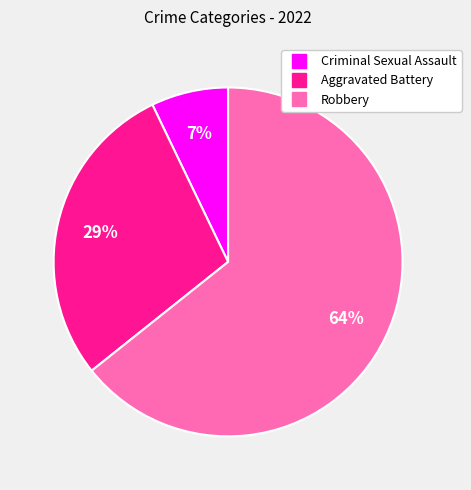

The Robbery slice represents 73% of the pie. True or false?

False